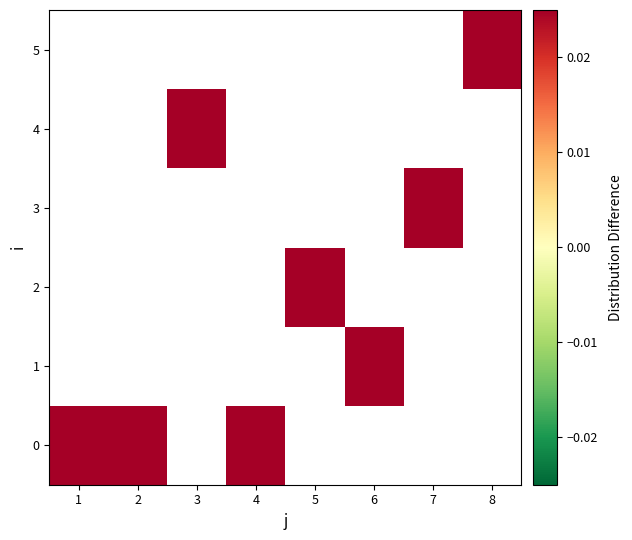

What is the difference between the highest and lowest values at 4?

1